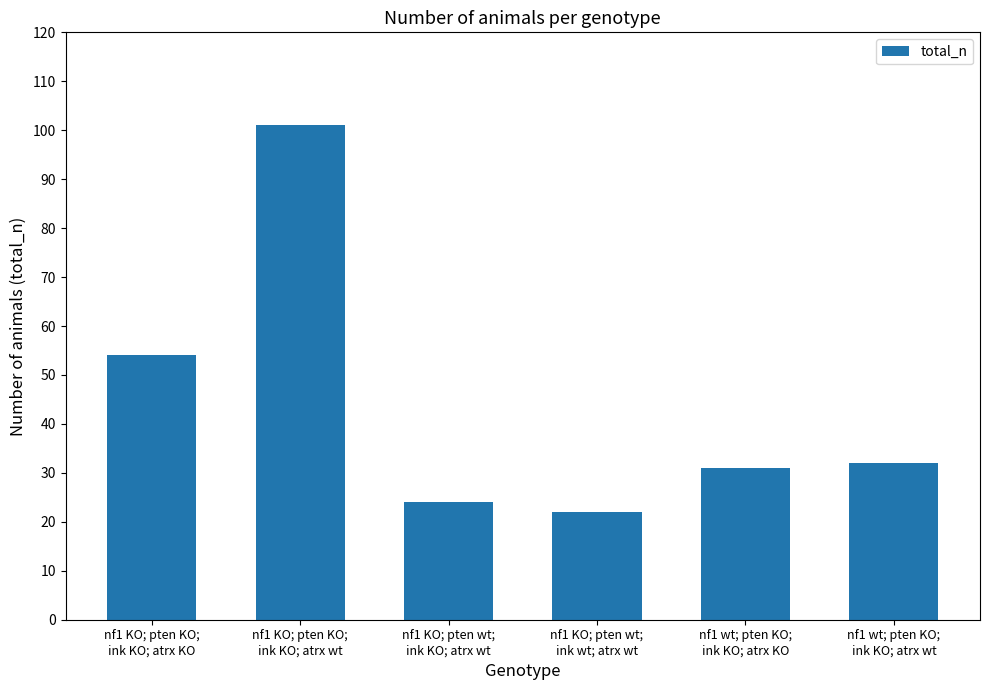

True or false: the data shows 23 at nf1 KO; pten KO;
ink KO; atrx wt.

False